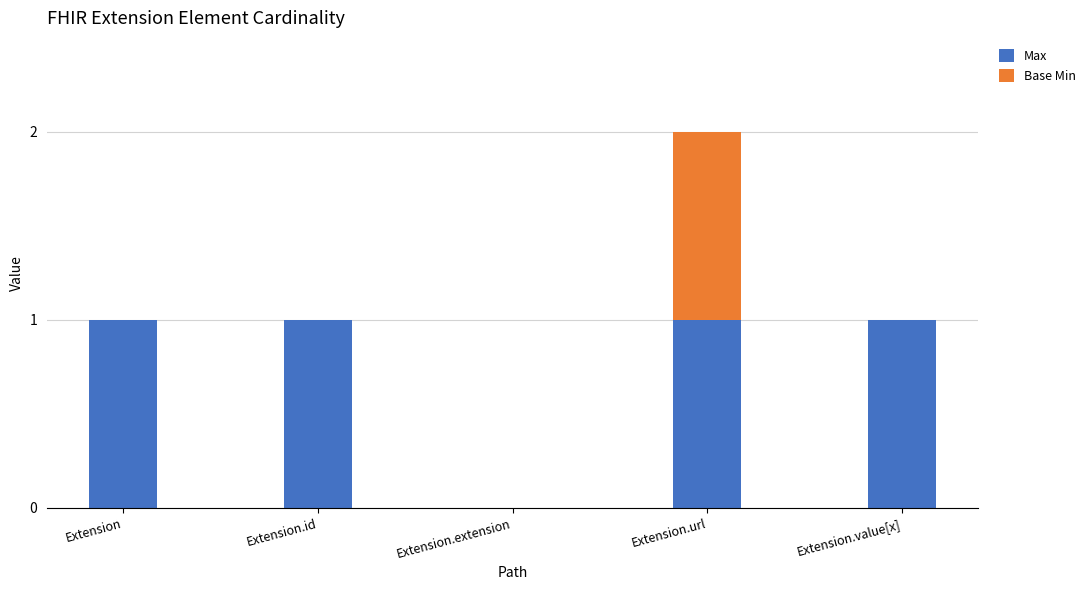

True or false: Max has a value of 1 at Extension.value[x].

True